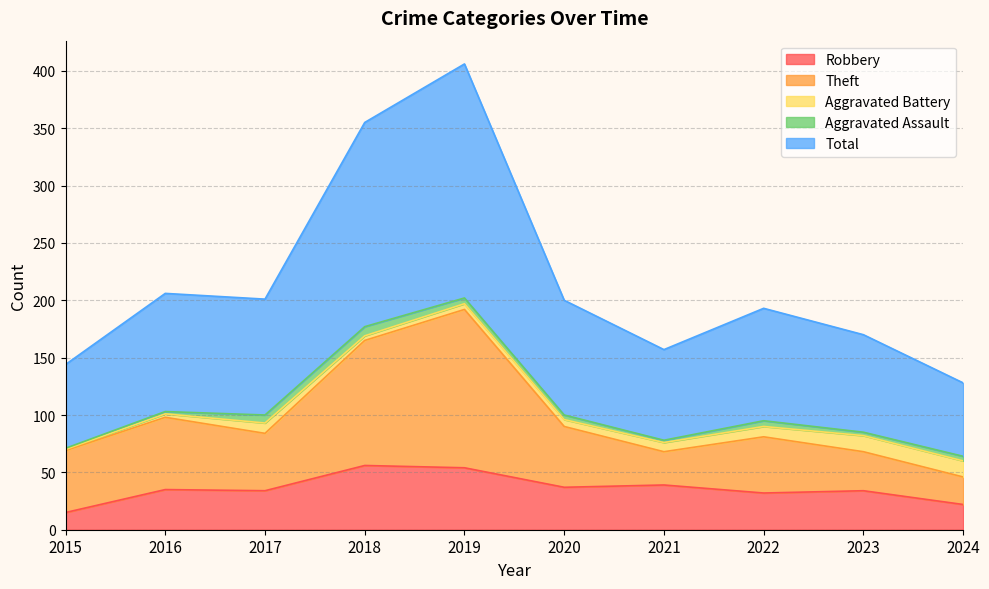

What is the value of the Total point at the 1st from the left?

144